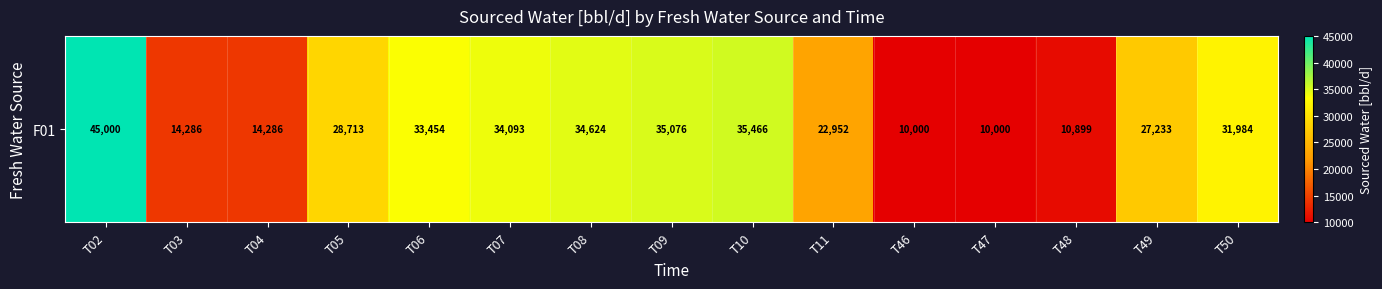

What is the difference between the maximum and minimum values?

35000.0